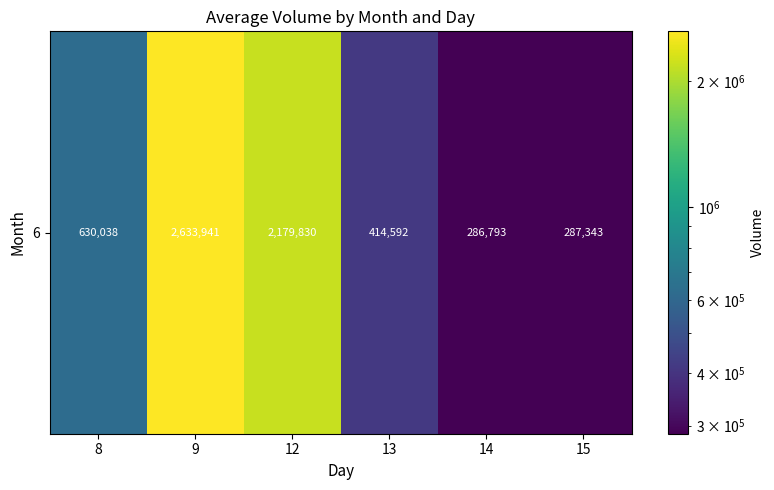

What is the smallest value displayed?

286793